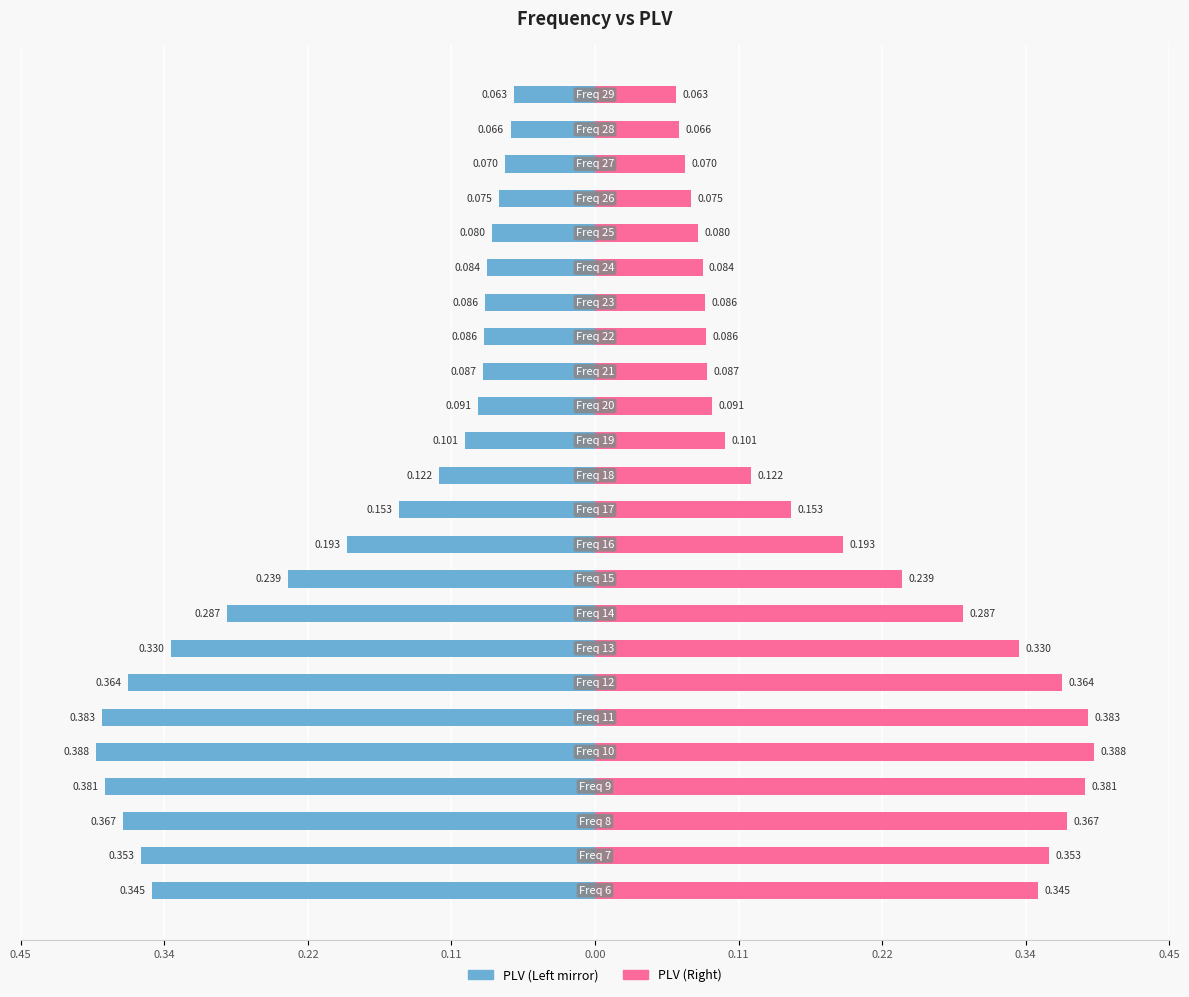

Does the chart contain stacked bars?

No